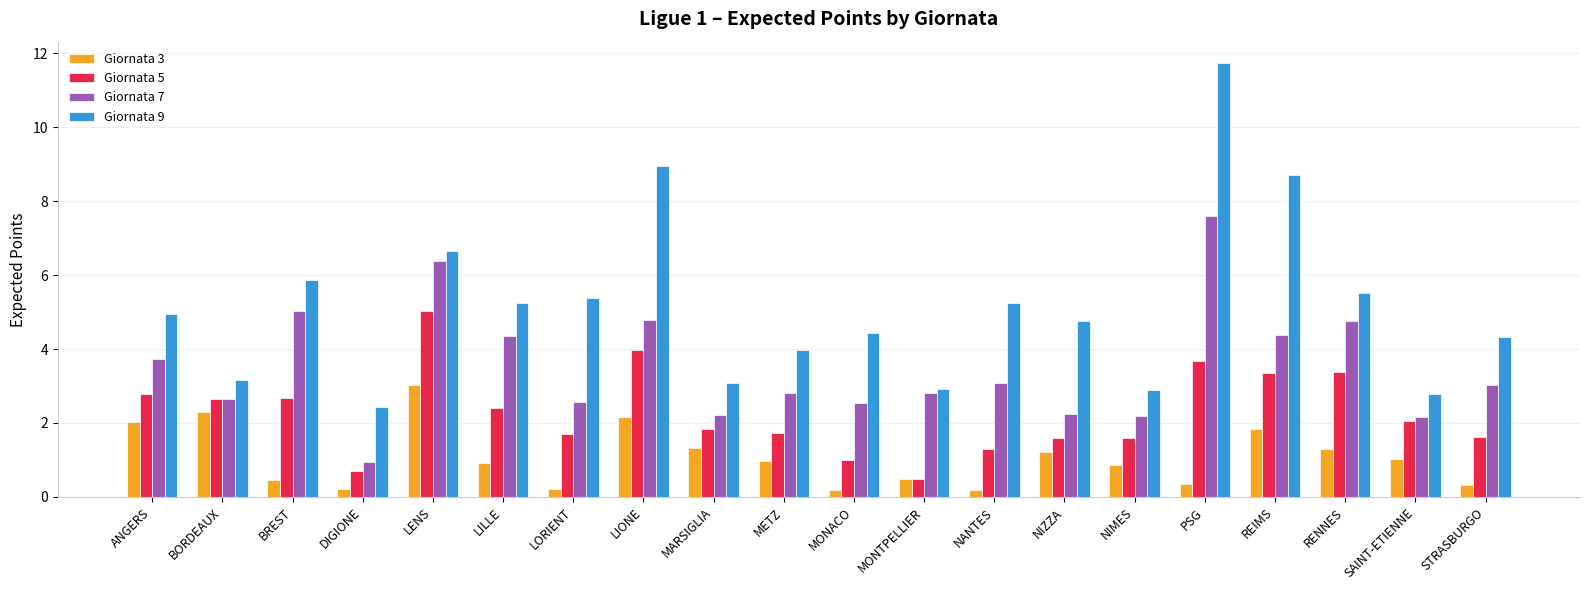

At which label is Giornata 9 closest to 7?

LENS